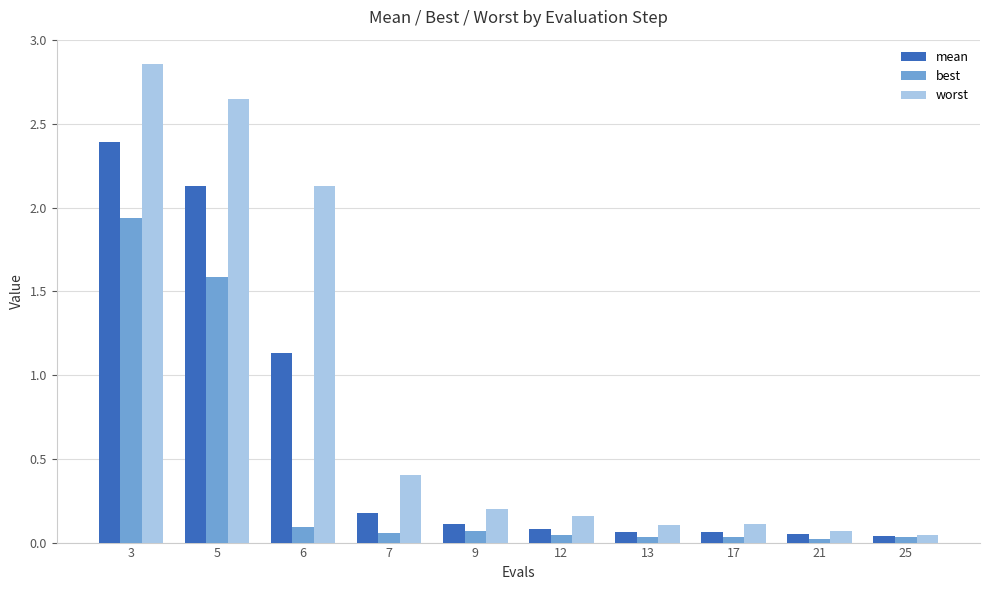

What is the sum of the mean values at 3 and 12?

2.5